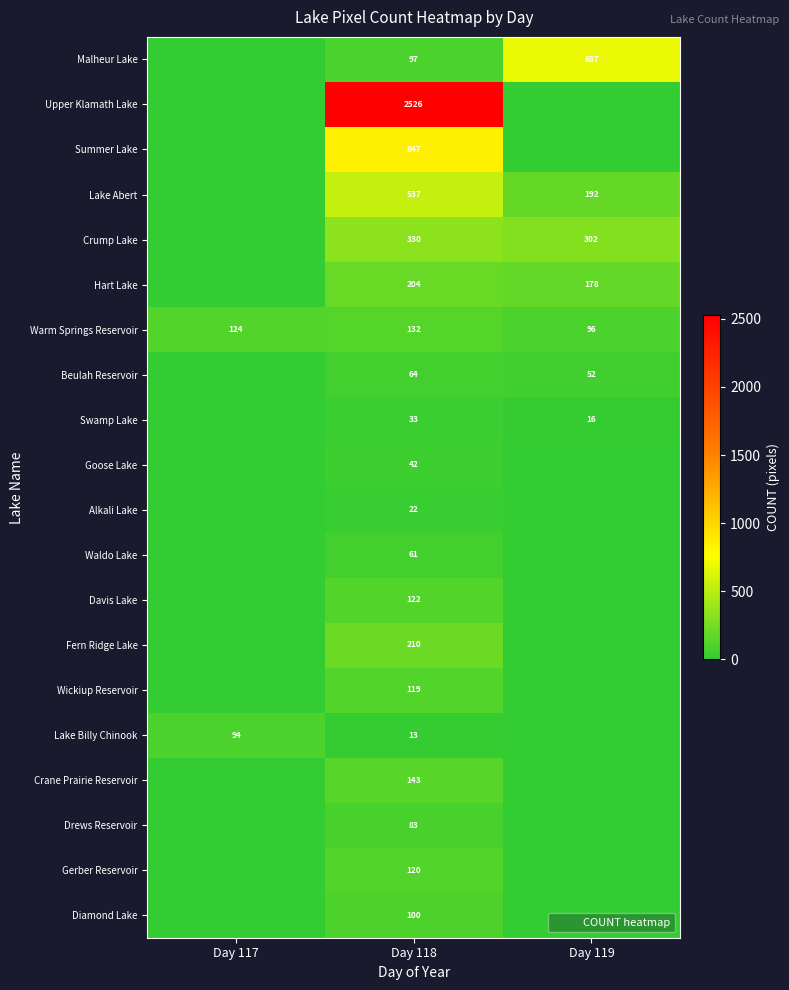

How many distinct data groups are displayed?

20